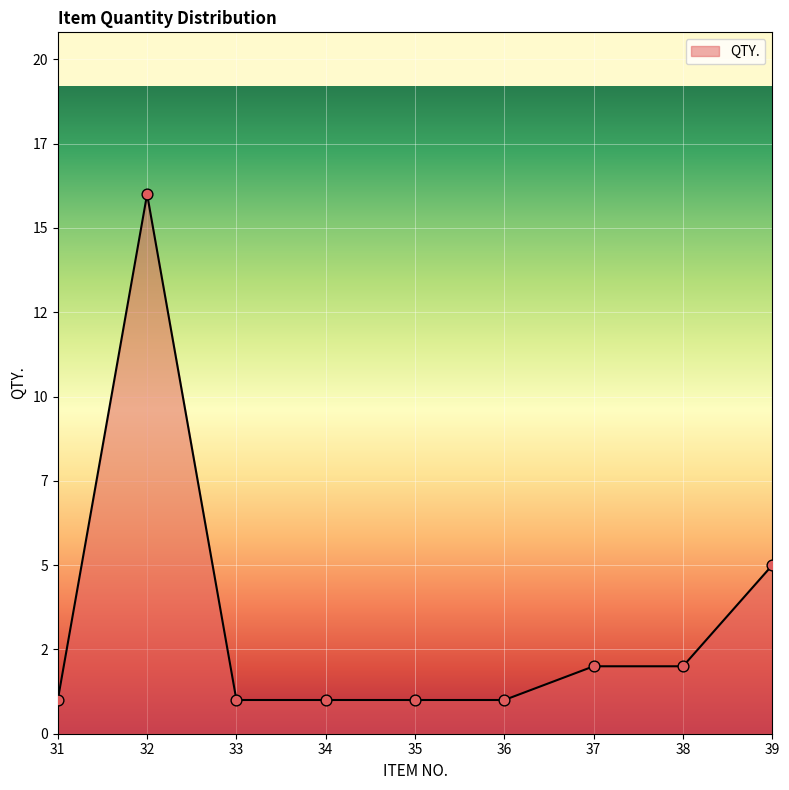

Which has a higher value, 38 or 33?

38